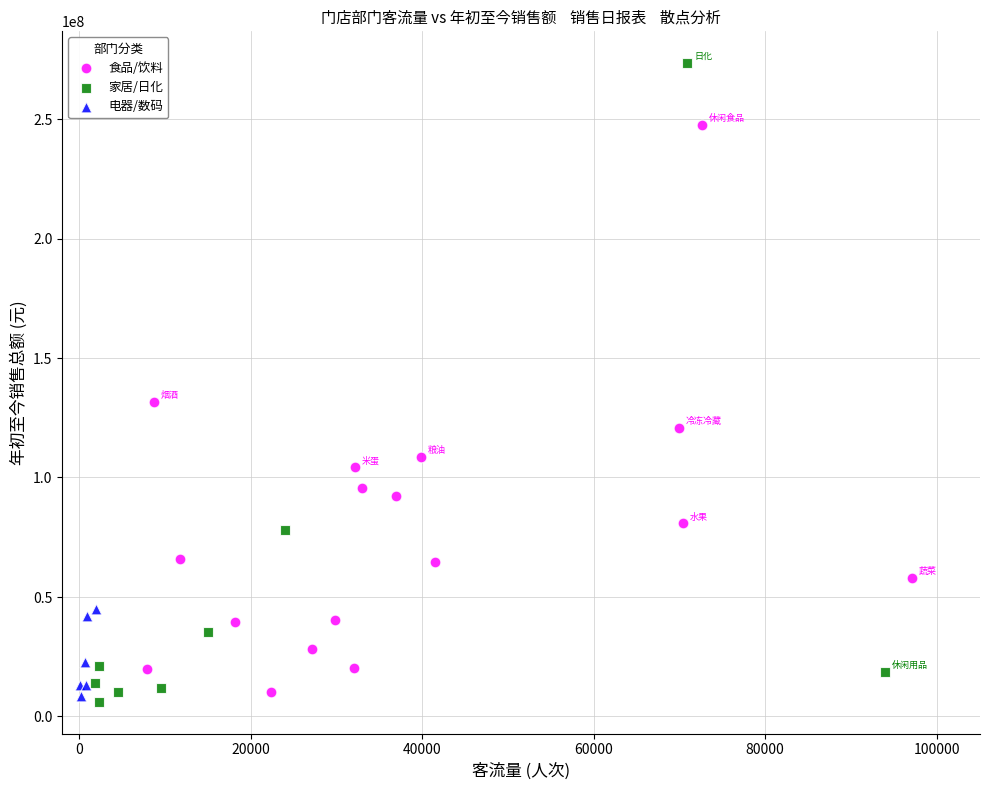

Which series has the largest Y range (max minus min)?

家居/日化